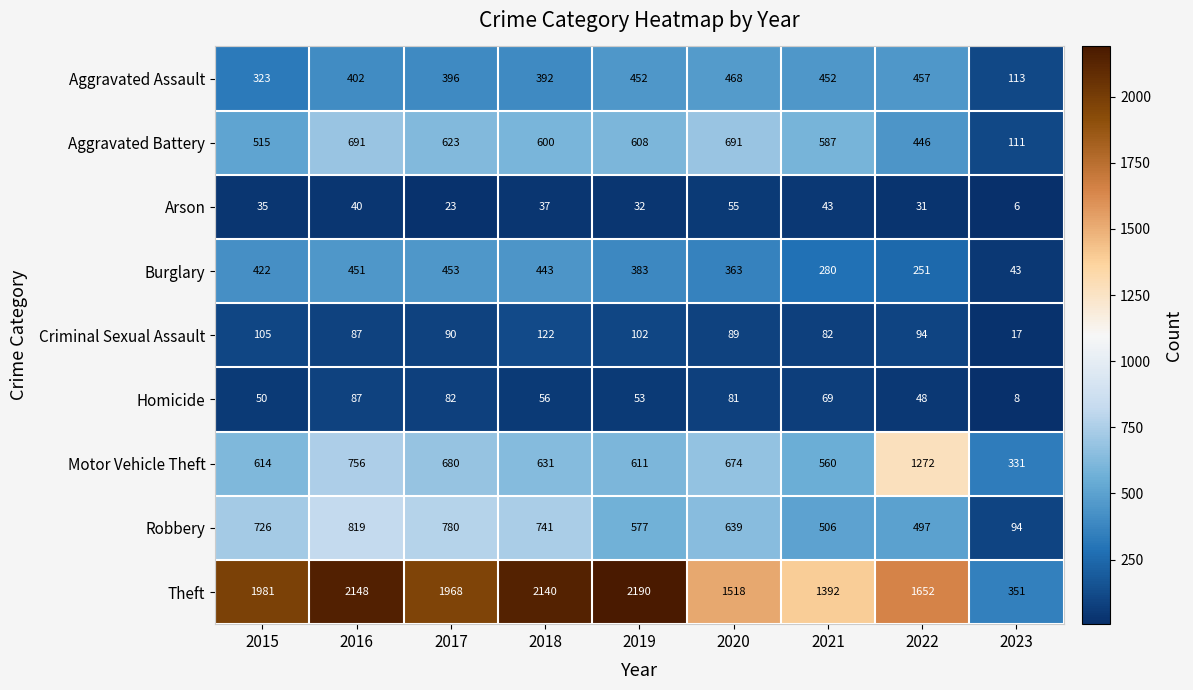

What is the difference between the highest and lowest values at 2016?

2108